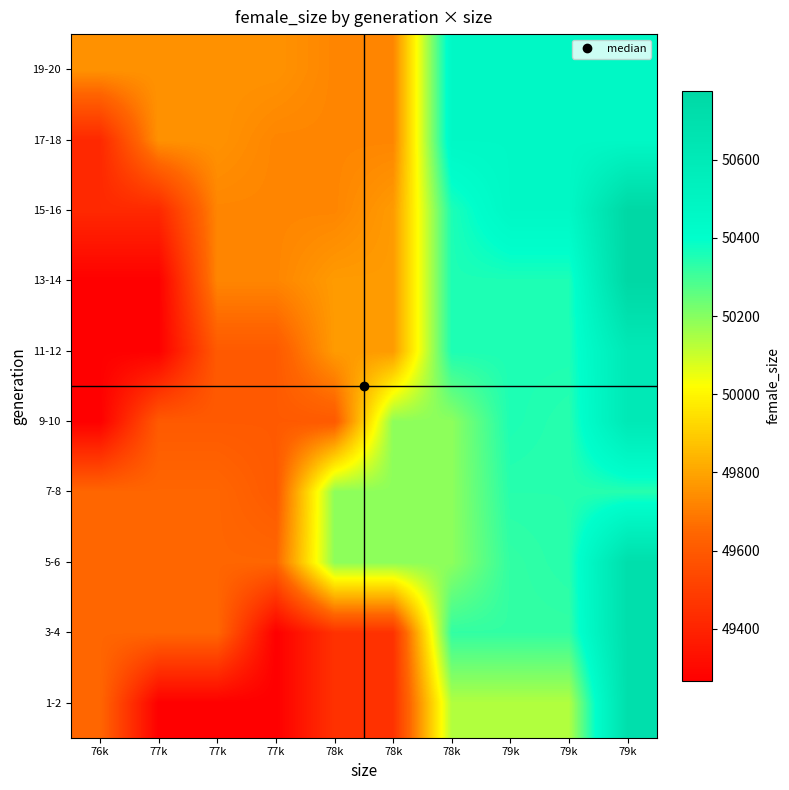

Reading left to right, what are all the values shown in this chart?

1-2: 76k=49646	77k=49267	77k=49267	77k=49267	78k=49453	78k=49453	78k=50136	79k=50136	79k=50136	79k=50707
3-4: 76k=49646	77k=49646	77k=49646	77k=49267	78k=49453	78k=49453	78k=50324	79k=50324	79k=50324	79k=50707
5-6: 76k=49646	77k=49646	77k=49646	77k=49646	78k=50190	78k=50190	78k=50190	79k=50324	79k=50340	79k=50707
7-8: 76k=49646	77k=49646	77k=49646	77k=49602	78k=50190	78k=50190	78k=50190	79k=50340	79k=50340	79k=50340
9-10: 76k=49271	77k=49602	77k=49602	77k=49602	78k=49602	78k=50190	78k=50190	79k=50355	79k=50340	79k=50608
11-12: 76k=49271	77k=49271	77k=49602	77k=49602	78k=49776	78k=49776	78k=50355	79k=50355	79k=50355	79k=50608
13-14: 76k=49271	77k=49271	77k=49724	77k=49724	78k=49776	78k=49776	78k=50355	79k=50355	79k=50355	79k=50776
15-16: 76k=49420	77k=49420	77k=49724	77k=49724	78k=49724	78k=49776	78k=50355	79k=50459	79k=50459	79k=50776
17-18: 76k=49420	77k=49756	77k=49756	77k=49724	78k=49724	78k=49724	78k=50459	79k=50459	79k=50459	79k=50459
19-20: 76k=49756	77k=49756	77k=49756	77k=49756	78k=49724	78k=49724	78k=50459	79k=50459	79k=50459	79k=50459